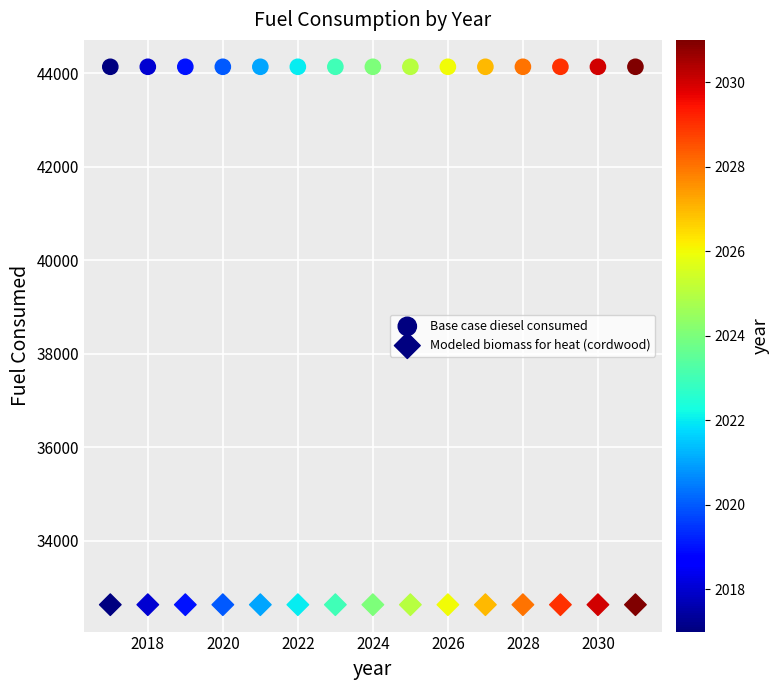

How many points are shown in the scatter plot?

30